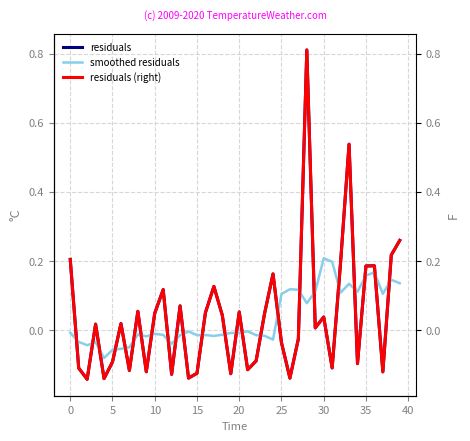

True or false: residuals and smoothed residuals cross at least once.

True